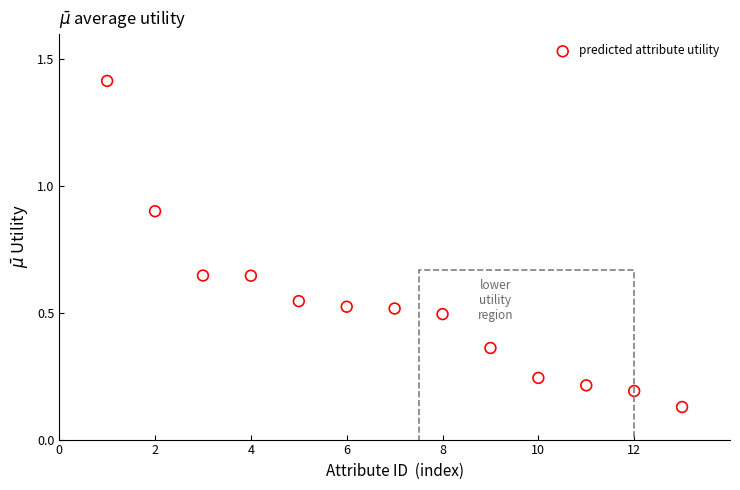

What is the range of X values (max minus min)?

12.0